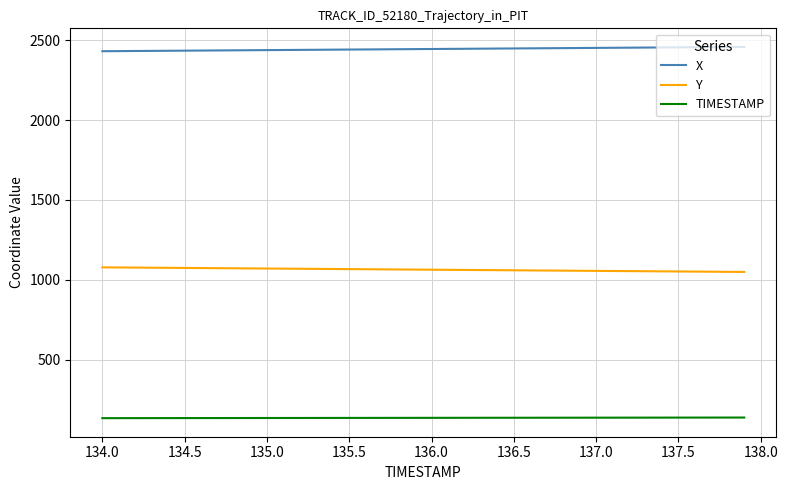

Rank the series by their maximum value, from highest to lowest.

X, Y, TIMESTAMP